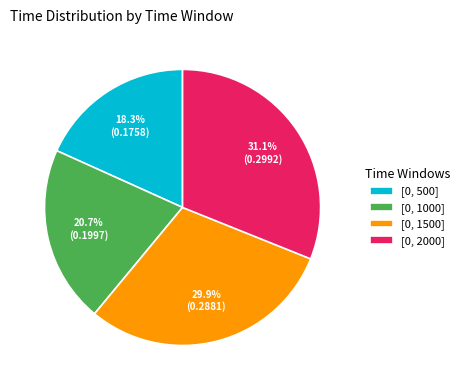

Approximately how many times larger is the value at [0, 2000] compared to [0, 1500]?

1.0